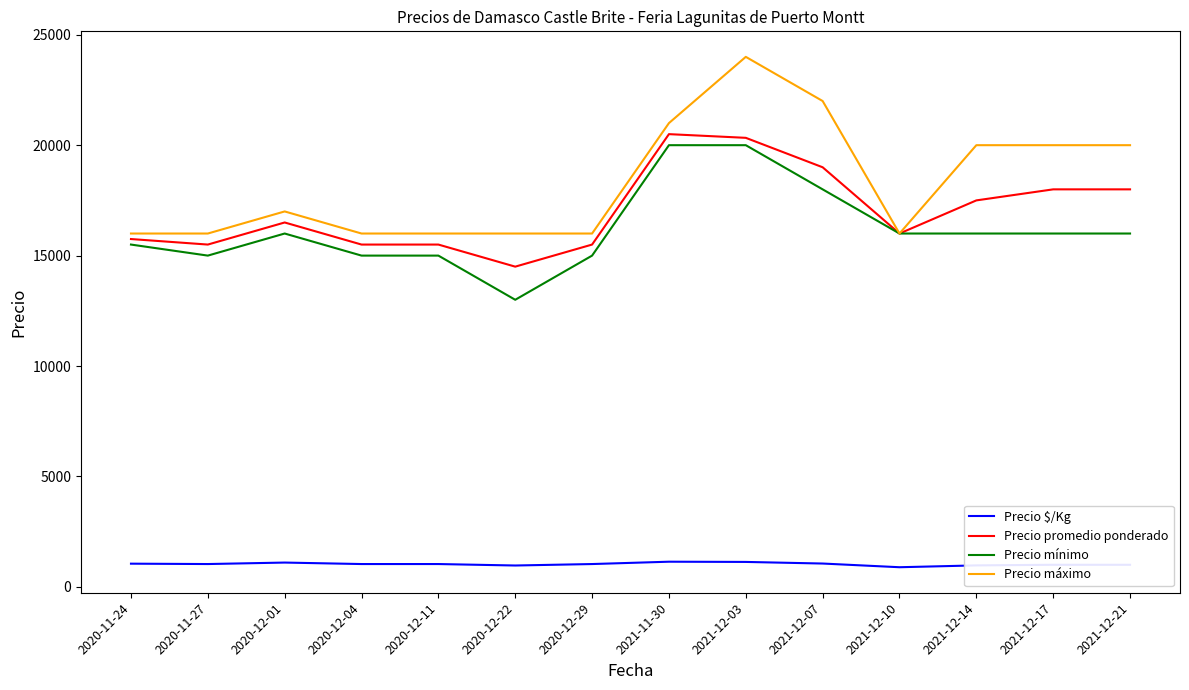

True or false: Precio $/Kg and Precio promedio ponderado intersect in this chart.

False